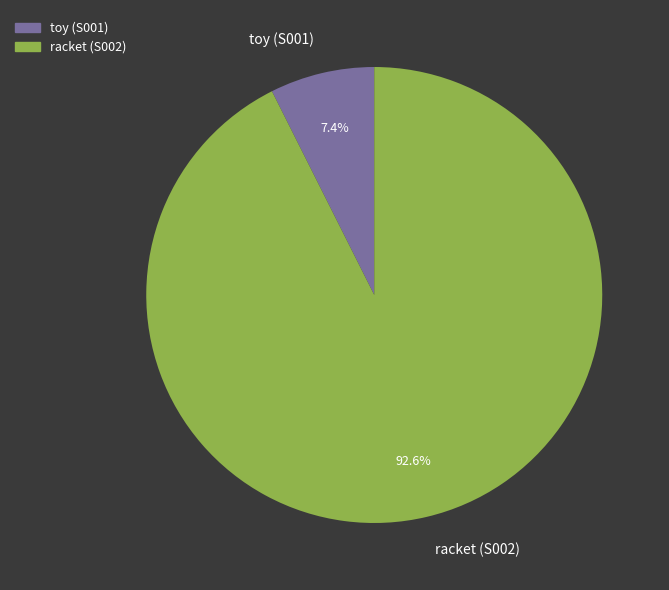

What percentage is the racket (S002) slice, to the nearest percent?

93%